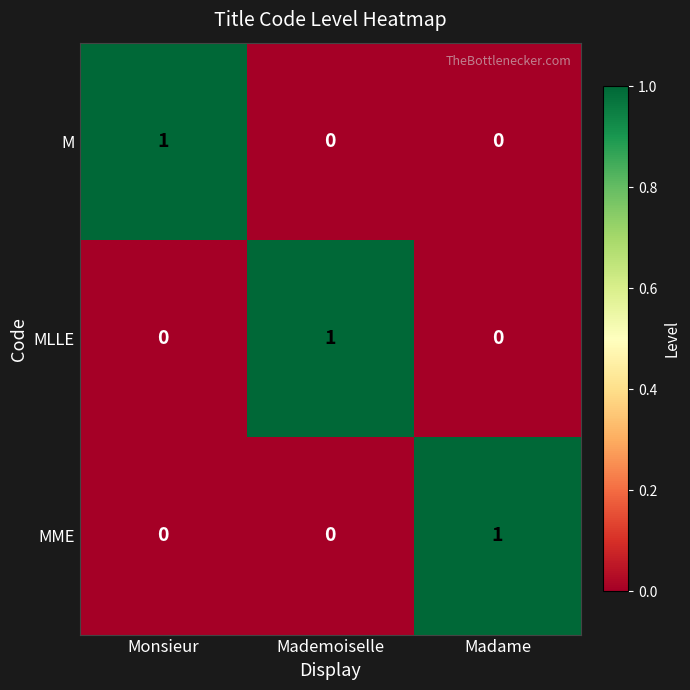

Reading left to right, extract all data points from this chart.

M: 1	0	0
MLLE: 0	1	0
MME: 0	0	1